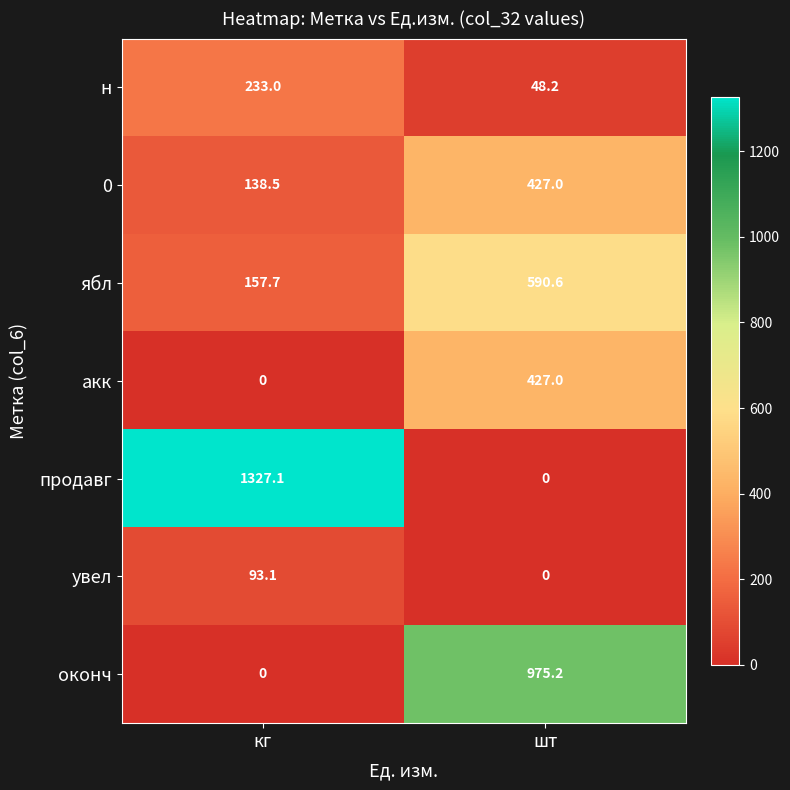

Where is акк nearest to the value 213?

кг